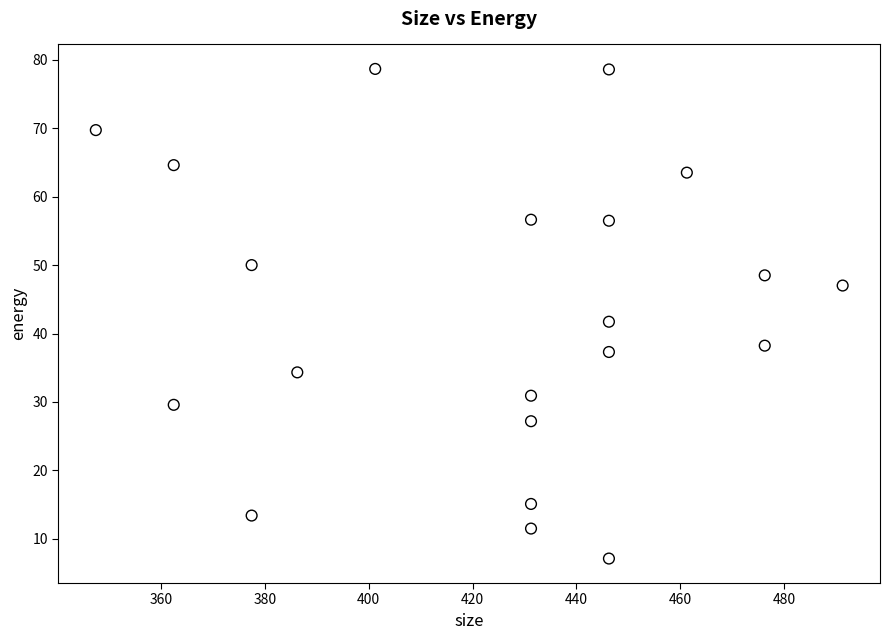

What is the range of Y values (max minus min)?

71.5